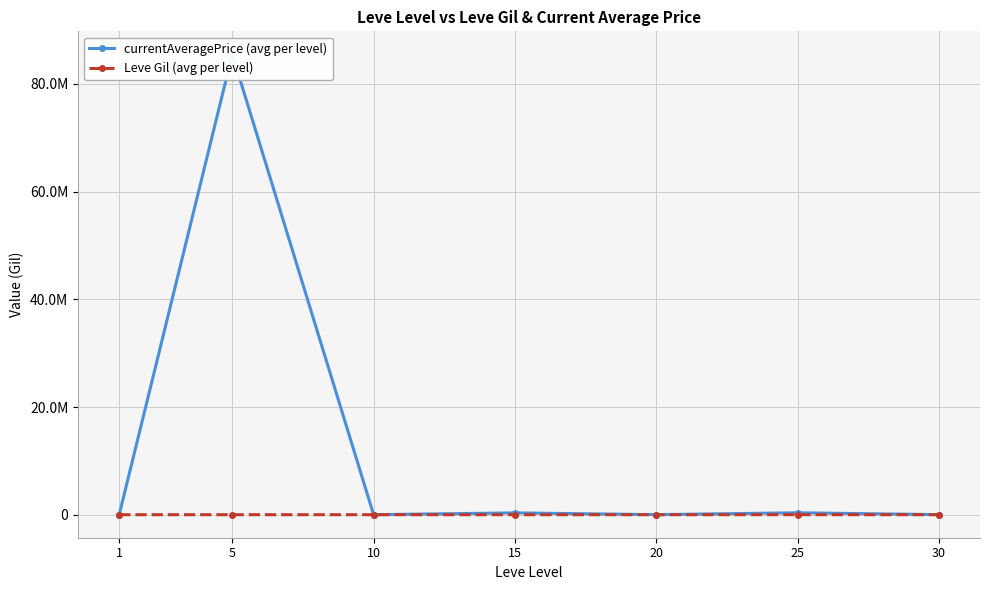

What is the sum of the Leve Gil (avg per level) values at 10 and 25?

1100.0